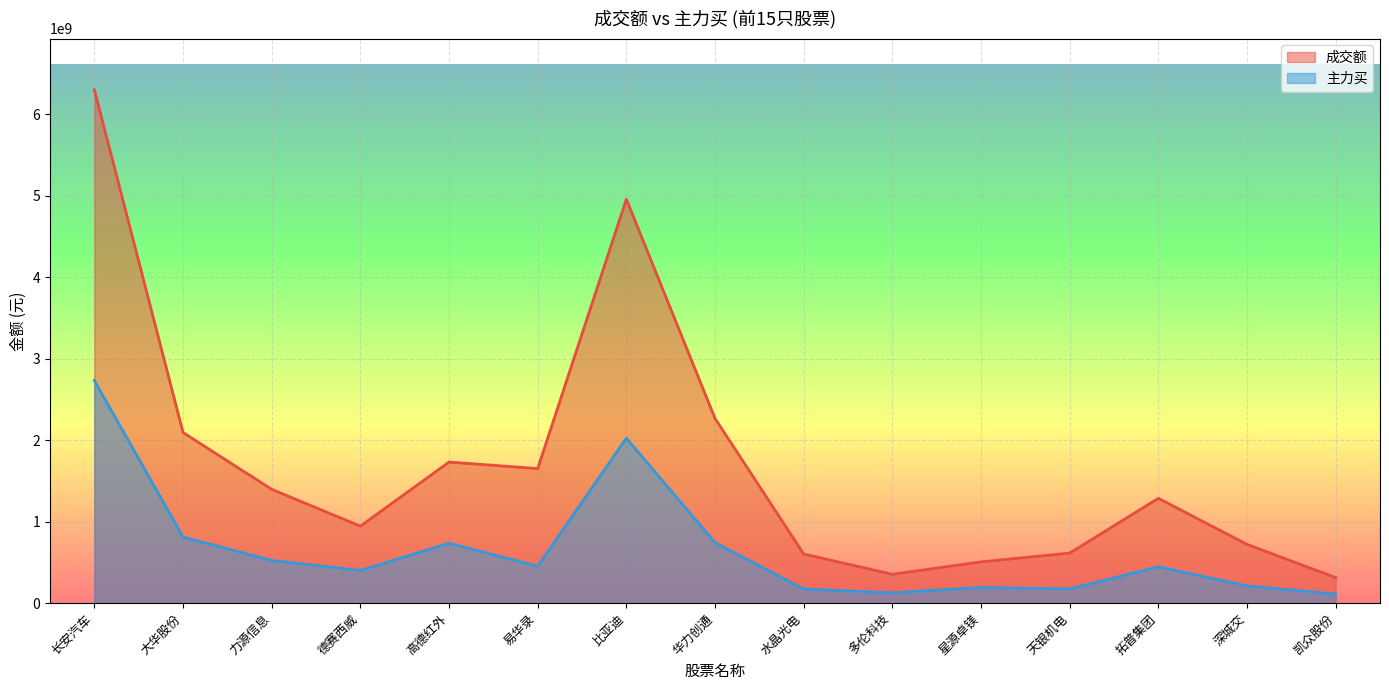

True or false: 成交额 and 主力买 cross at least once.

False